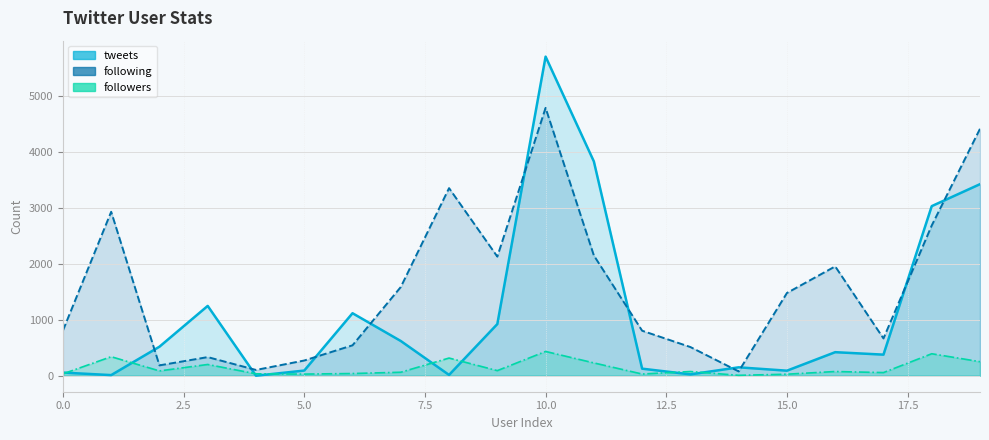

How many intersections are there between following and tweets?

10